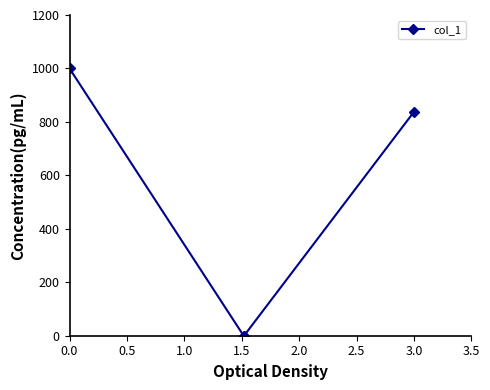

What is the average value?

459.4